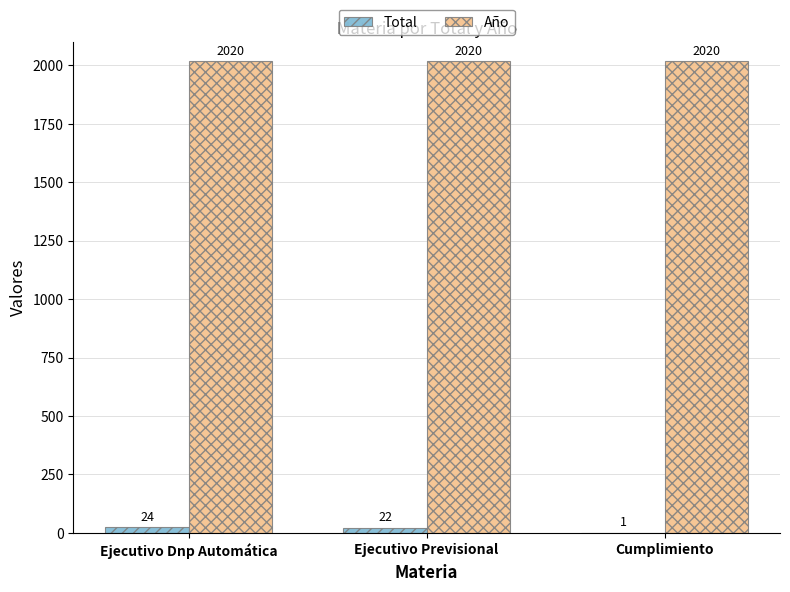

True or false: Año has a value of 2020 at Ejecutivo Dnp Automática.

True